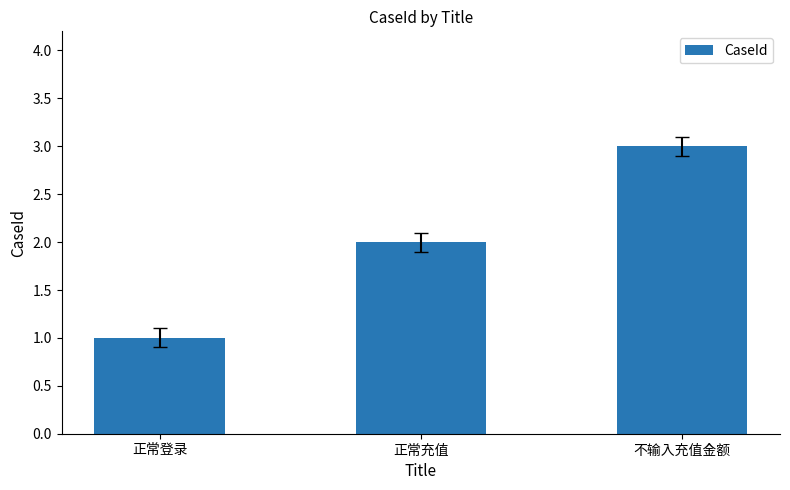

At which category does the chart reach its minimum across all series?

正常登录